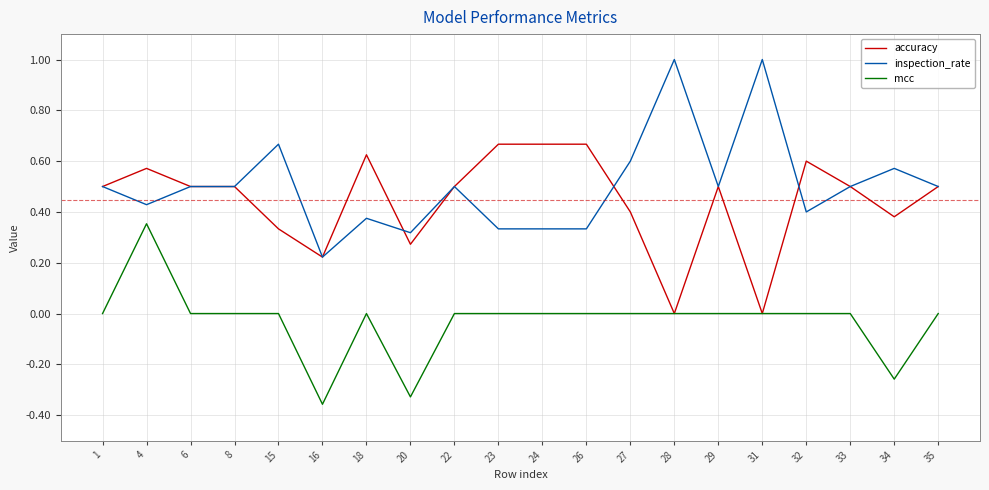

Is the value of inspection_rate at 32 greater than the value of mcc at 15?

Yes